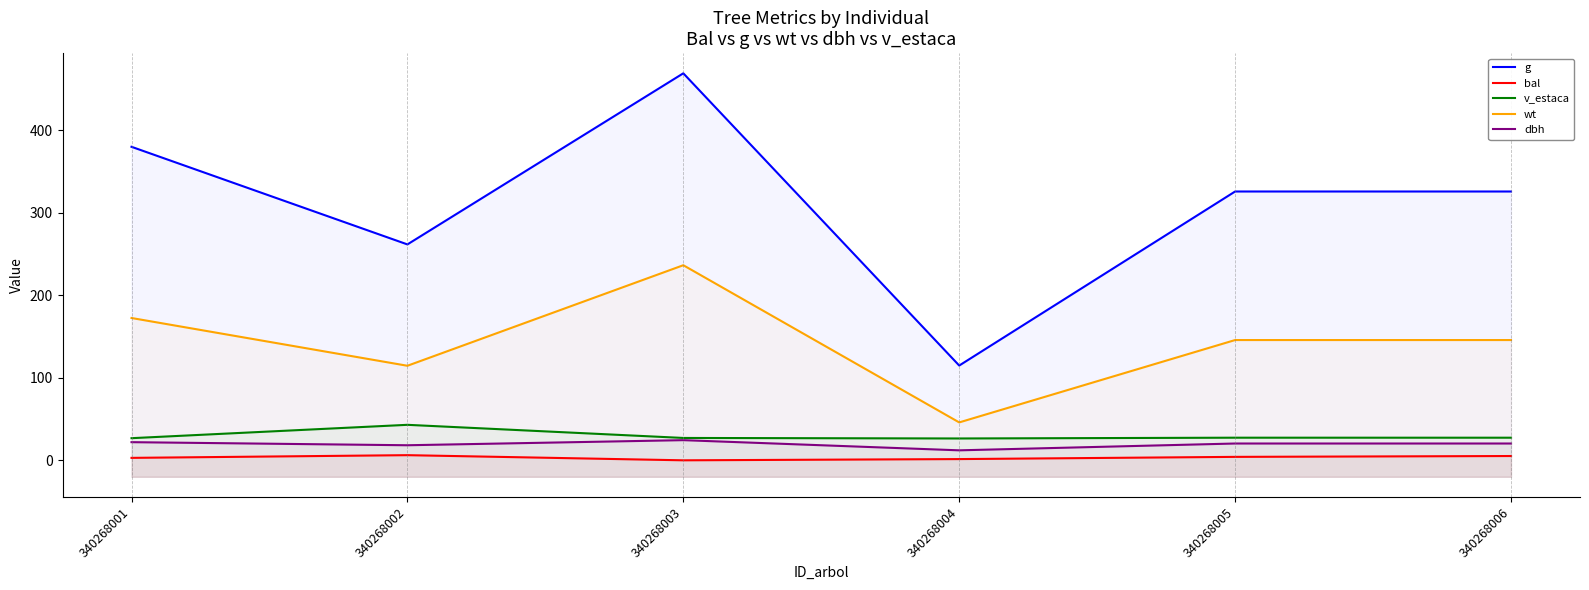

Reading left to right, what are all the values shown in this chart?

g: 340268001=380.1	340268002=261.8	340268003=469.2	340268004=114.9	340268005=325.9	340268006=325.9
bal: 340268001=3.0	340268002=6.2	340268003=0.0	340268004=1.5	340268005=4.2	340268006=5.2
v_estaca: 340268001=26.8	340268002=43.0	340268003=27.1	340268004=26.5	340268005=27.4	340268006=27.4
wt: 340268001=172.5	340268002=114.6	340268003=236.5	340268004=46.0	340268005=145.8	340268006=145.8
dbh: 340268001=22.0	340268002=18.3	340268003=24.4	340268004=12.1	340268005=20.4	340268006=20.4